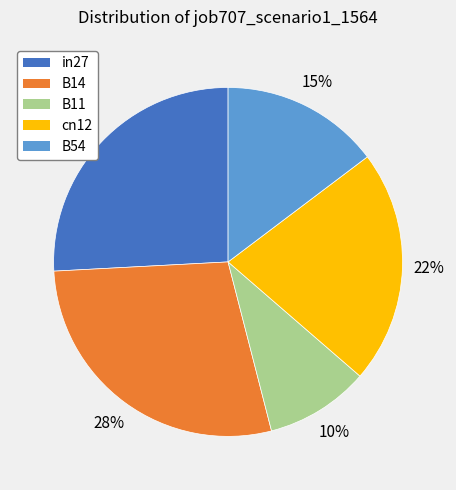

To the nearest percent, what is the difference between the B11 and cn12 slice percentages?

12%